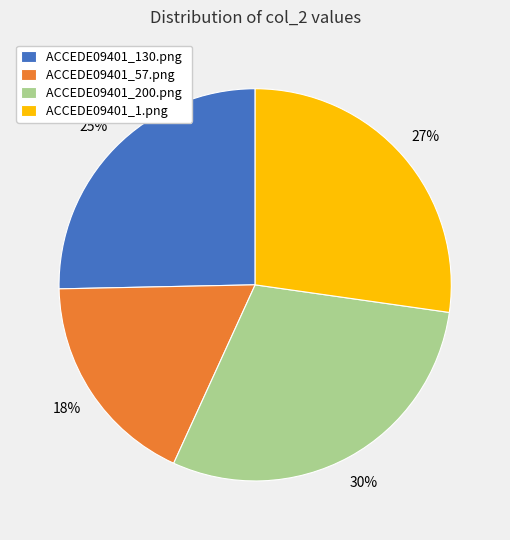

Rank the categories by value from lowest to highest.

ACCEDE09401_57.png, ACCEDE09401_130.png, ACCEDE09401_1.png, ACCEDE09401_200.png